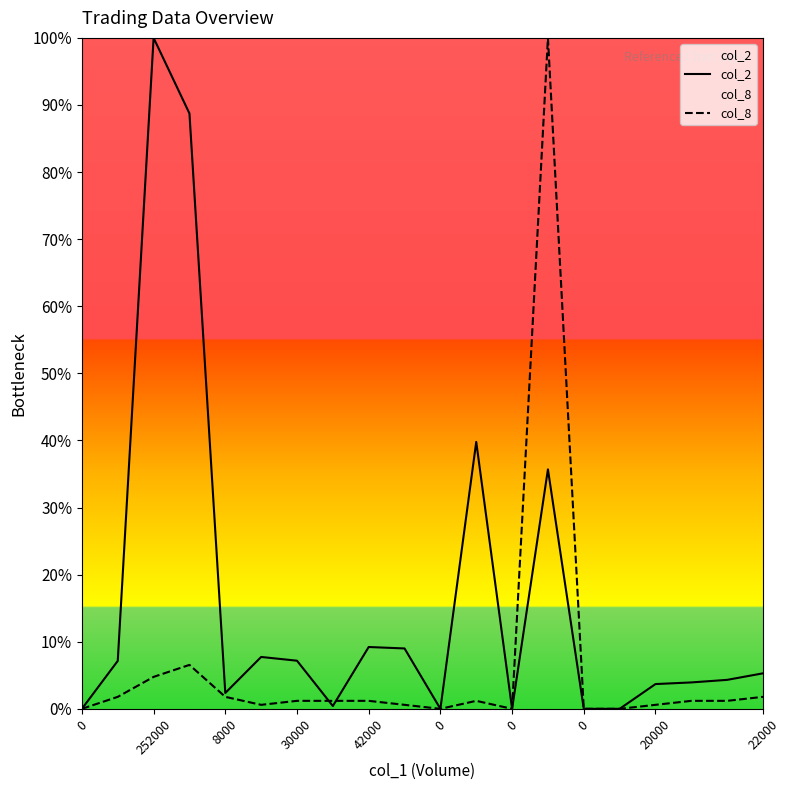

Read the col_2 value at 30000.

7.2